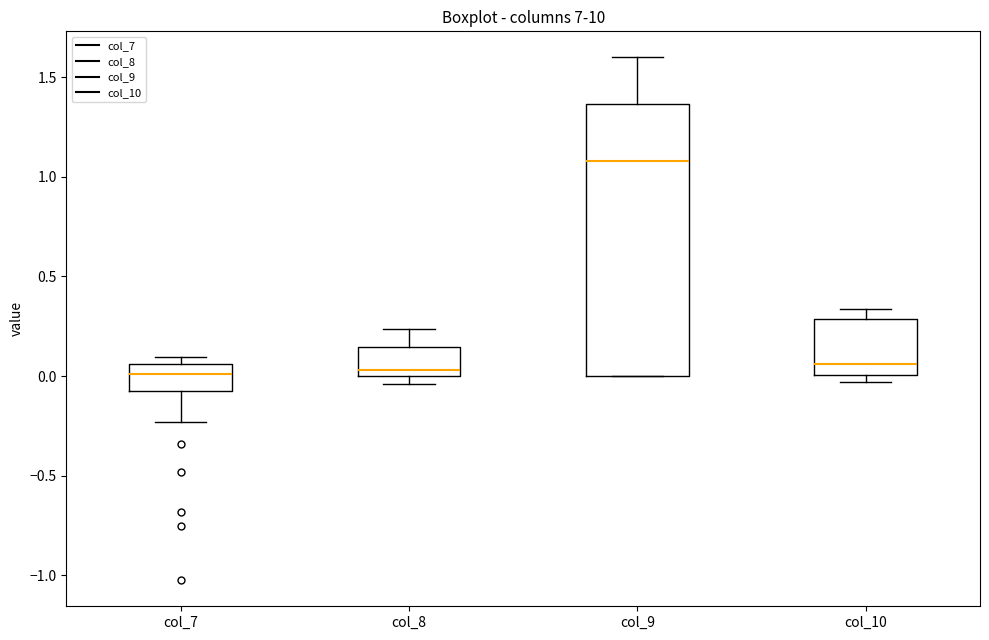

Reading left to right, transcribe this box plot: for each box, give where its median line is, the range the box spans, and where its two whiskers end, as read against the y-axis. The values are not printed on the chart, so give them approximately, as read against the axis.

col_7: median 0.00, box -0.05 to 0.05, whiskers -0.25 to 0.10
col_8: median 0.05, box 0.00 to 0.15, whiskers -0.05 to 0.25
col_9: median 1.10, box 0.00 to 1.35, whiskers 0.00 to 1.60
col_10: median 0.05, box 0.00 to 0.30, whiskers -0.05 to 0.35